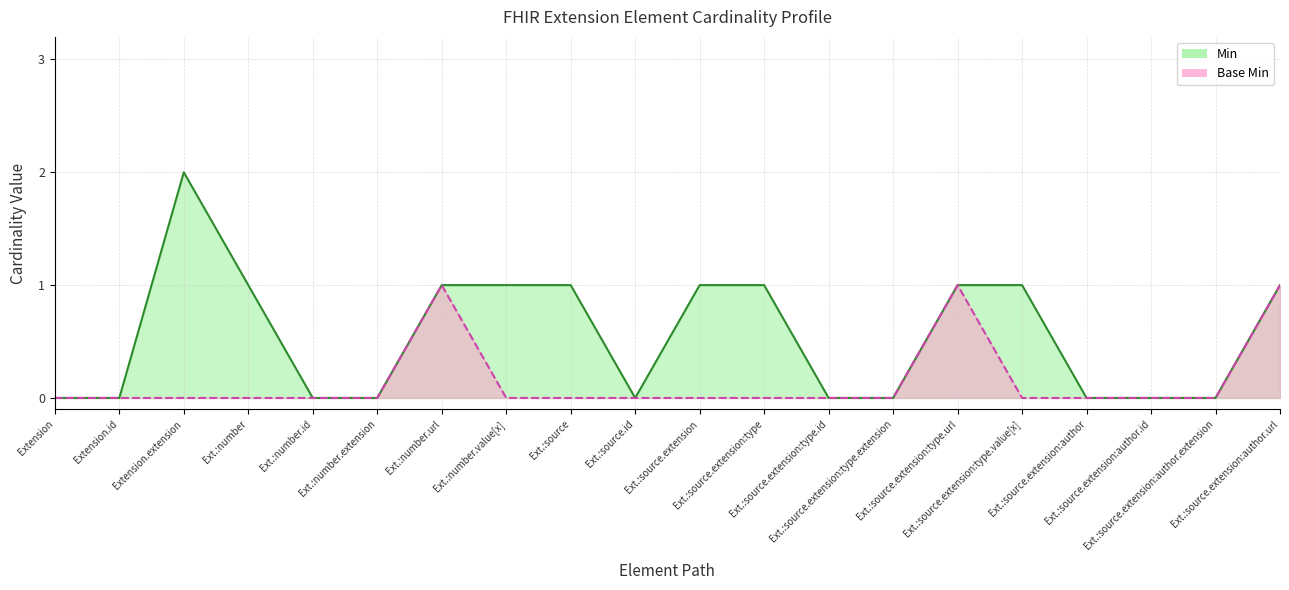

What are all the series names shown in the legend?

Min, Base Min